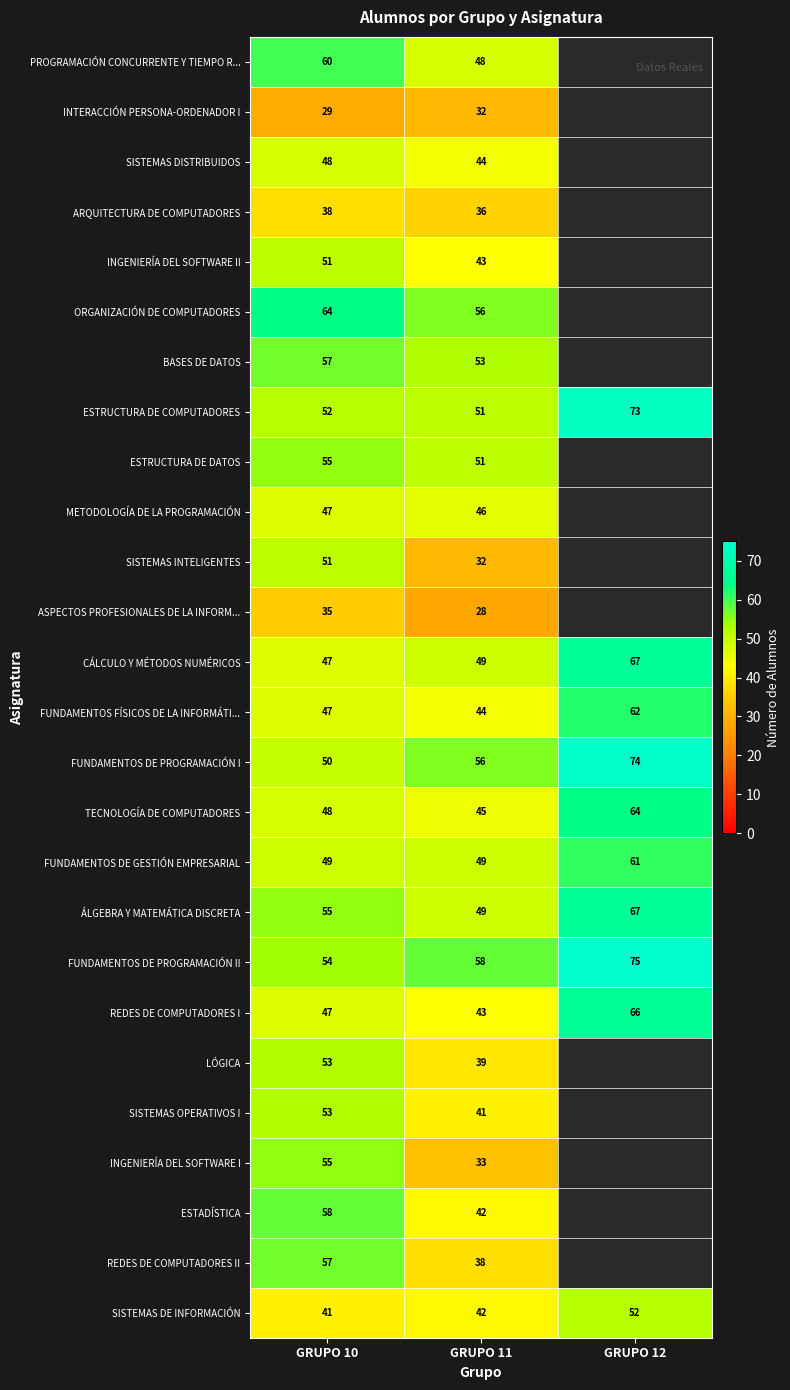

Which series changed the most between GRUPO 10 and GRUPO 11?

INGENIERÍA DEL SOFTWARE I